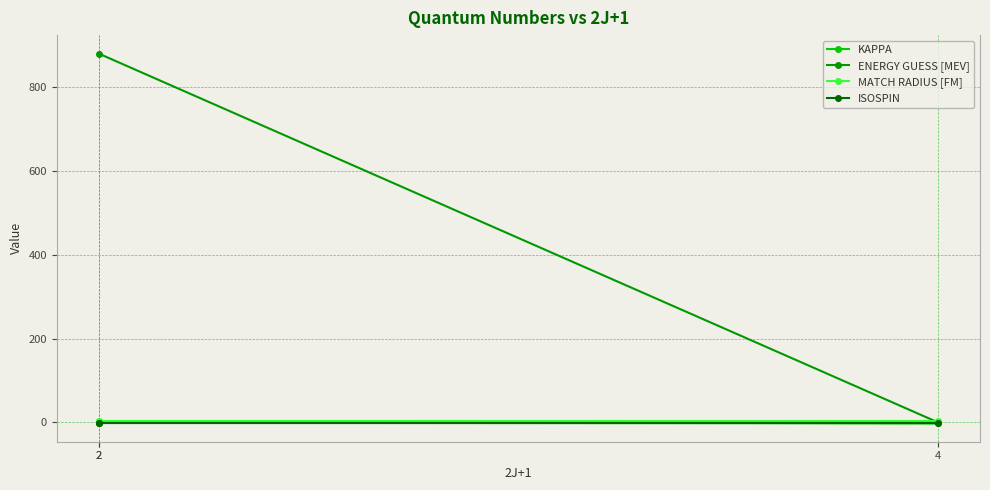

What is the sum of all ENERGY GUESS [MEV] values?

880